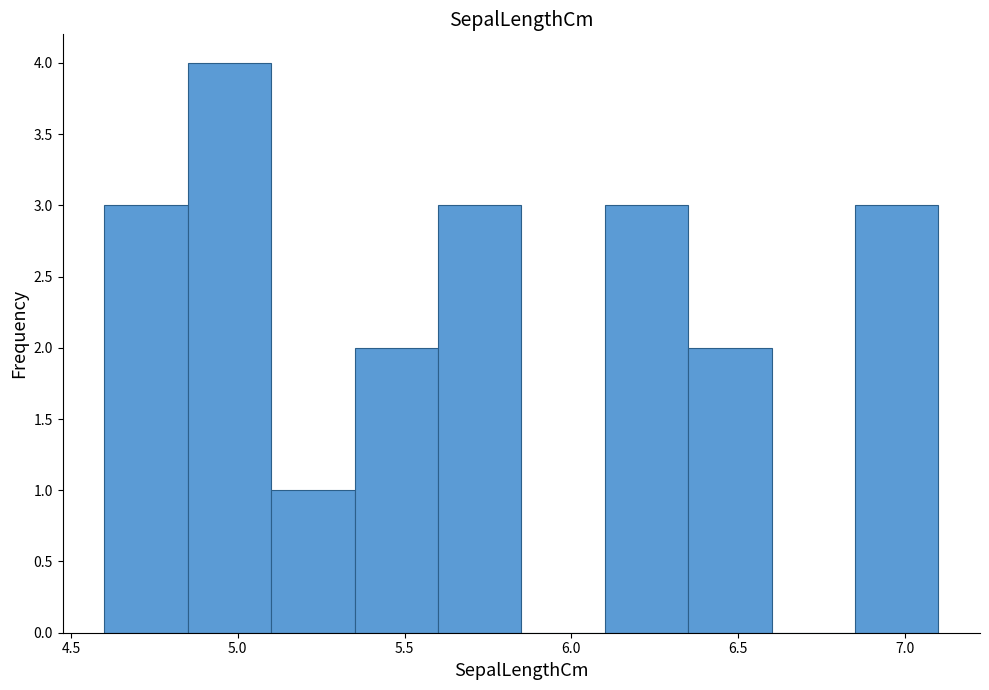

Reading left to right, list every bar in this chart as the range it spans on the x-axis followed by its height. The values are not printed on the chart, so give them approximately, as read against the axis.

4.60 to 4.85: 3
4.85 to 5.10: 4
5.10 to 5.35: 1
5.35 to 5.60: 2
5.60 to 5.85: 3
5.85 to 6.10: 0
6.10 to 6.35: 3
6.35 to 6.60: 2
6.60 to 6.85: 0
6.85 to 7.10: 3